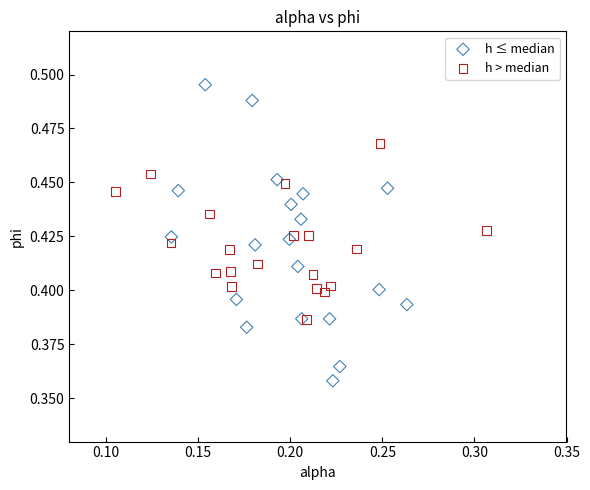

Which series contains the highest Y value?

h ≤ median